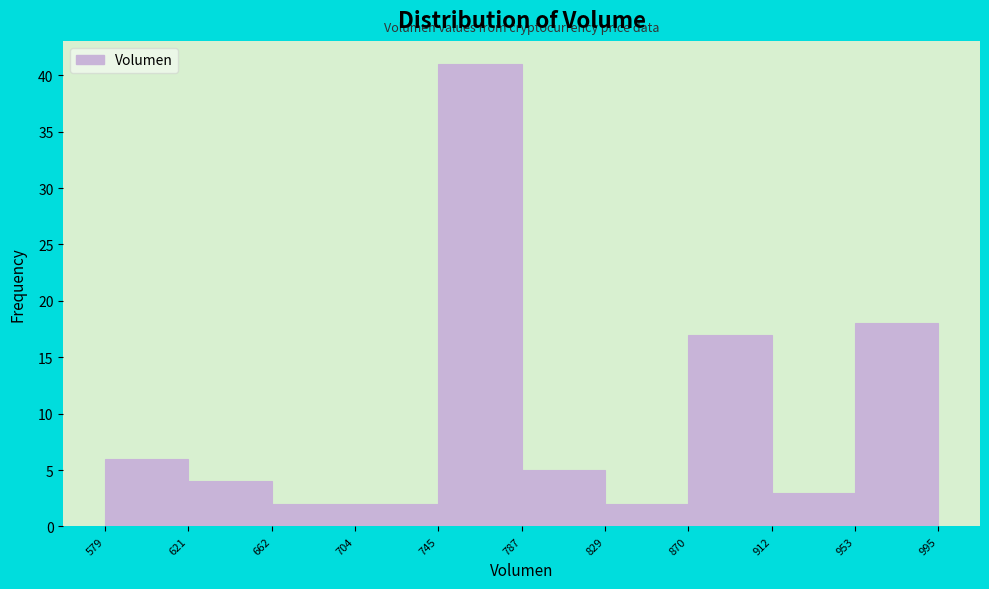

What is the height of the bar covering 745 to 787 on the x-axis? The values are not printed on the chart, so give them approximately, as read against the axis.

41